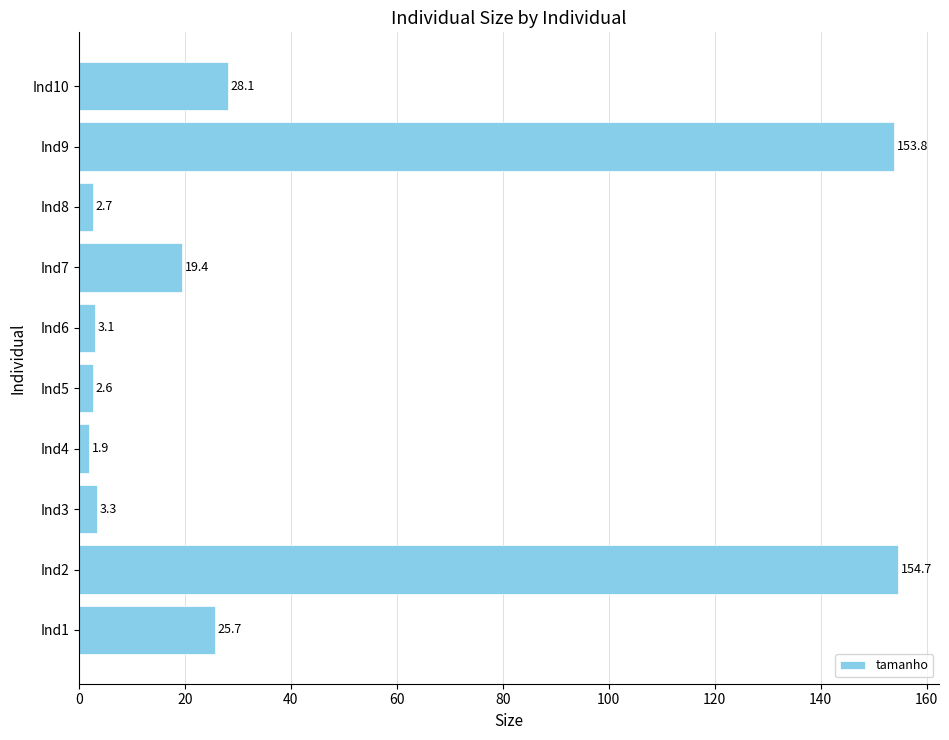

Reading bottom to top, transcribe all the data shown in this chart.

Ind1=25.7	Ind2=154.7	Ind3=3.3	Ind4=1.9	Ind5=2.6	Ind6=3.1	Ind7=19.4	Ind8=2.7	Ind9=153.8	Ind10=28.1